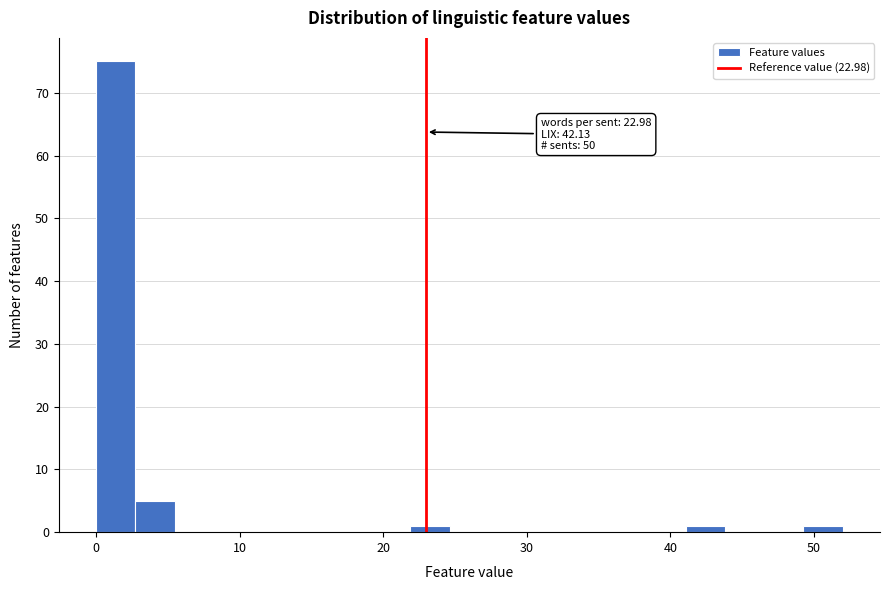

Around what value on the x-axis is the tallest bar? Give the approximate position of its centre, as read against the axis.

1